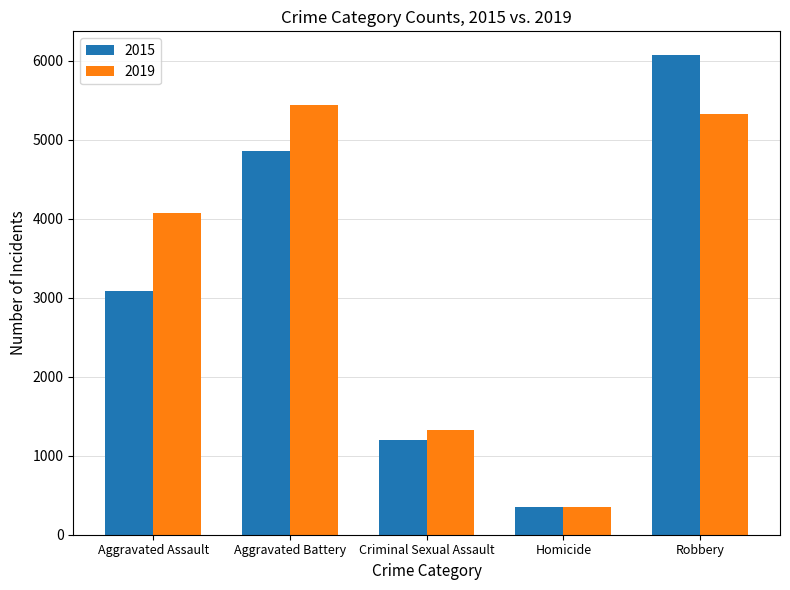

What is the label of the 5th bar from the left?

Robbery